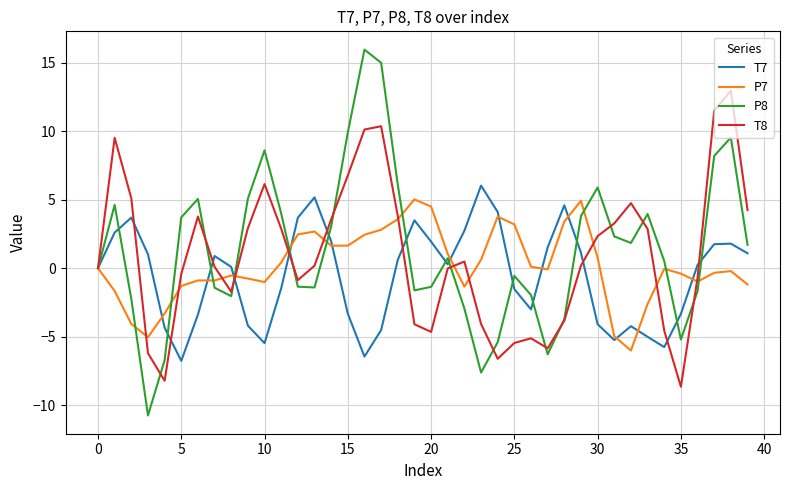

What is the minimum value for T7?

-6.8